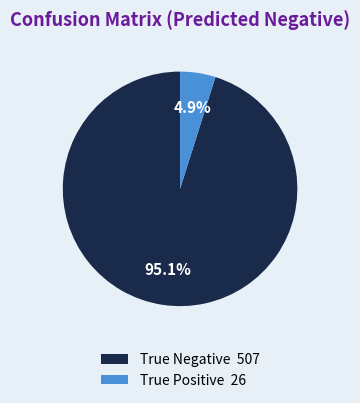

To the nearest percent, what is the combined percentage of True Negative and True Positive?

100%